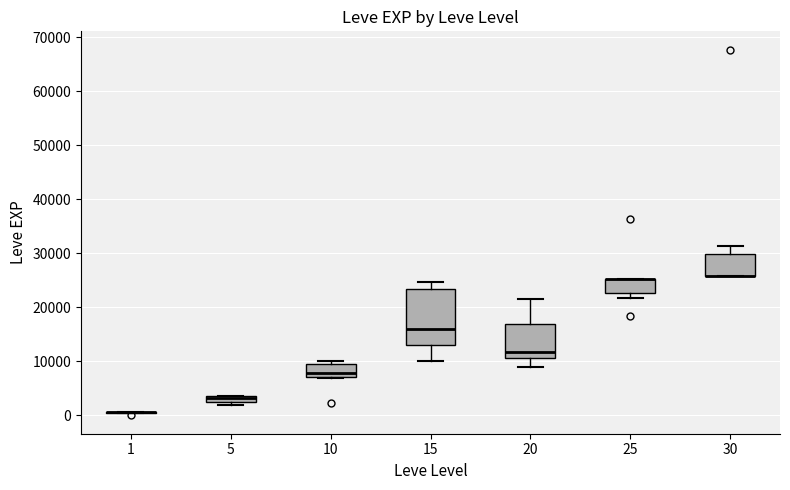

Comparing the boxes themselves (not the whiskers), which one is the tallest?

15